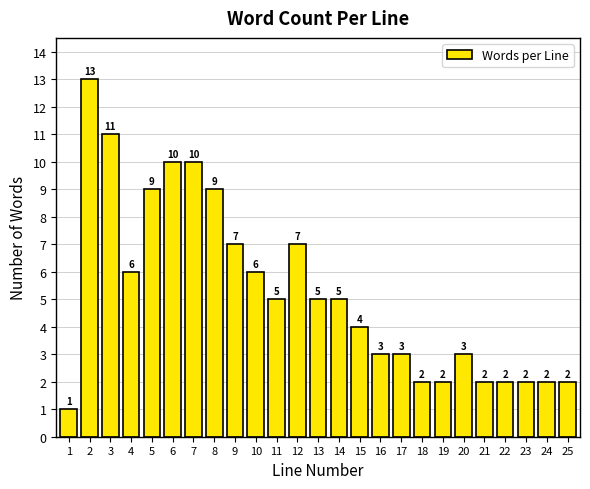

Reading right to left, transcribe all the data shown in this chart.

2	2	2	2	2	3	2	2	3	3	4	5	5	7	5	6	7	9	10	10	9	6	11	13	1